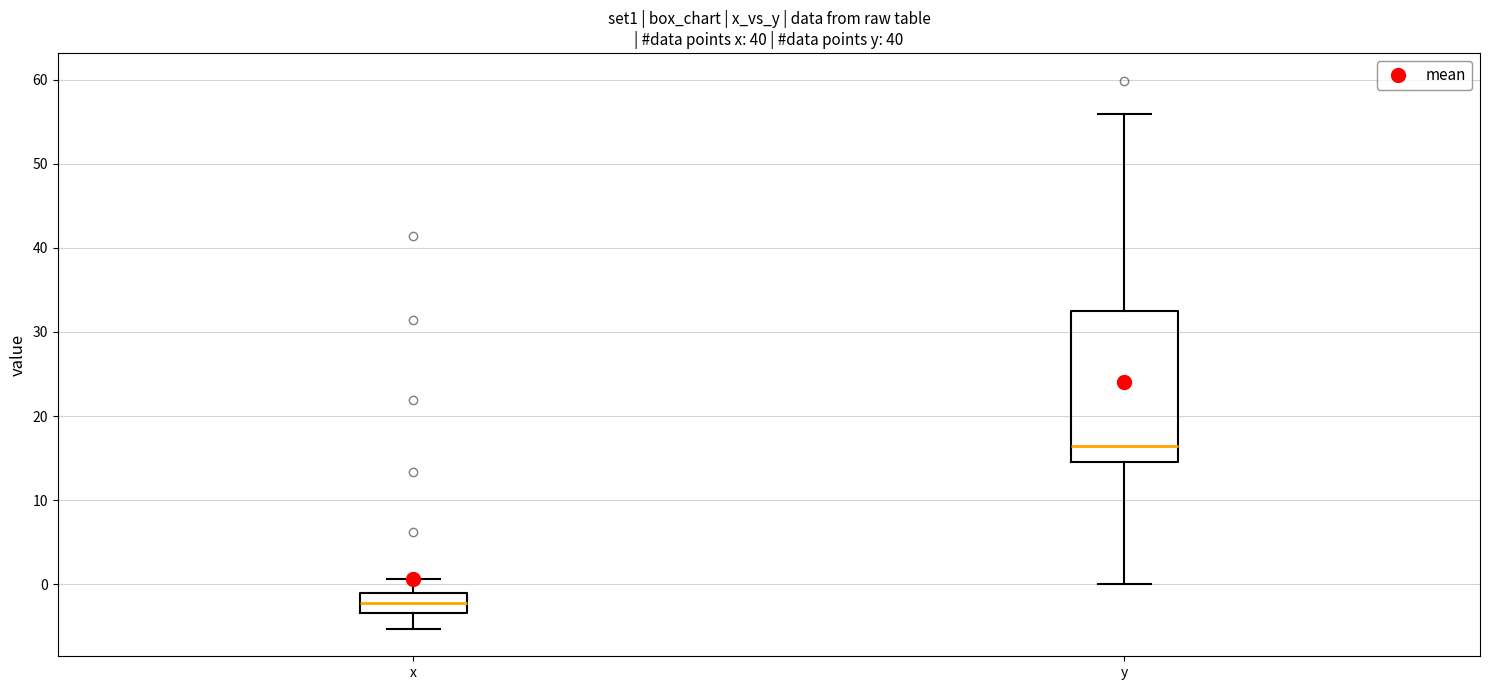

Which box has the lowest median line?

x